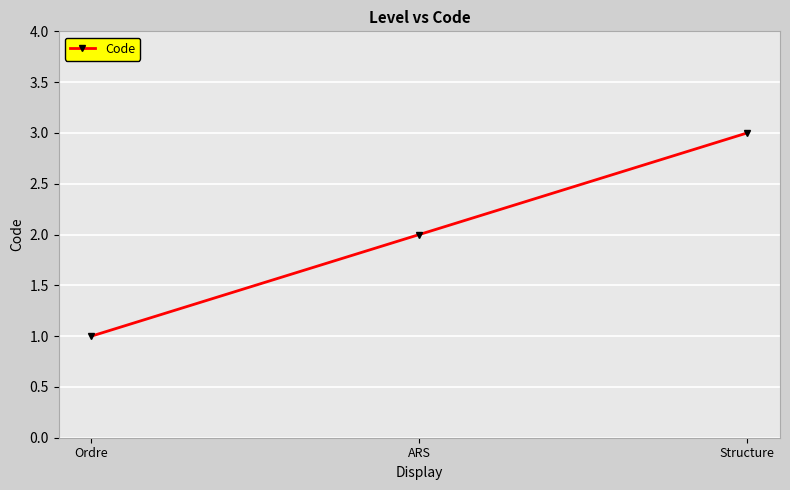

Which has a higher value, ARS or Structure?

Structure